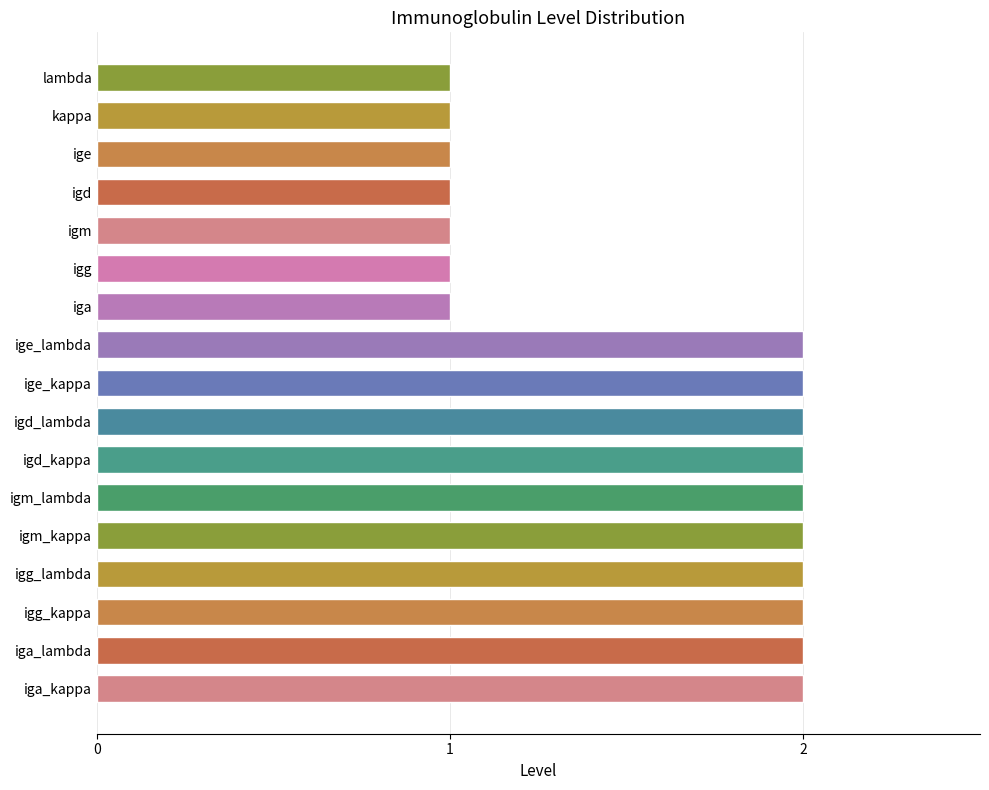

The value at kappa is 2. True or false?

False